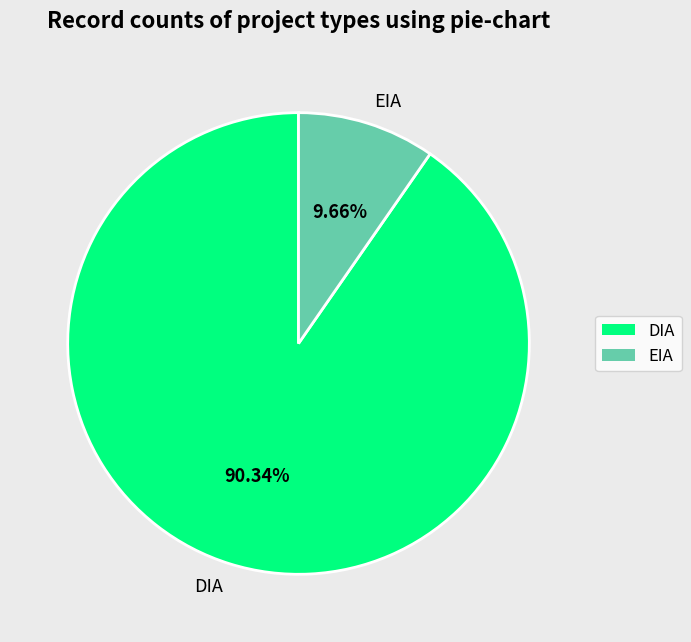

Which slice is the smallest?

EIA